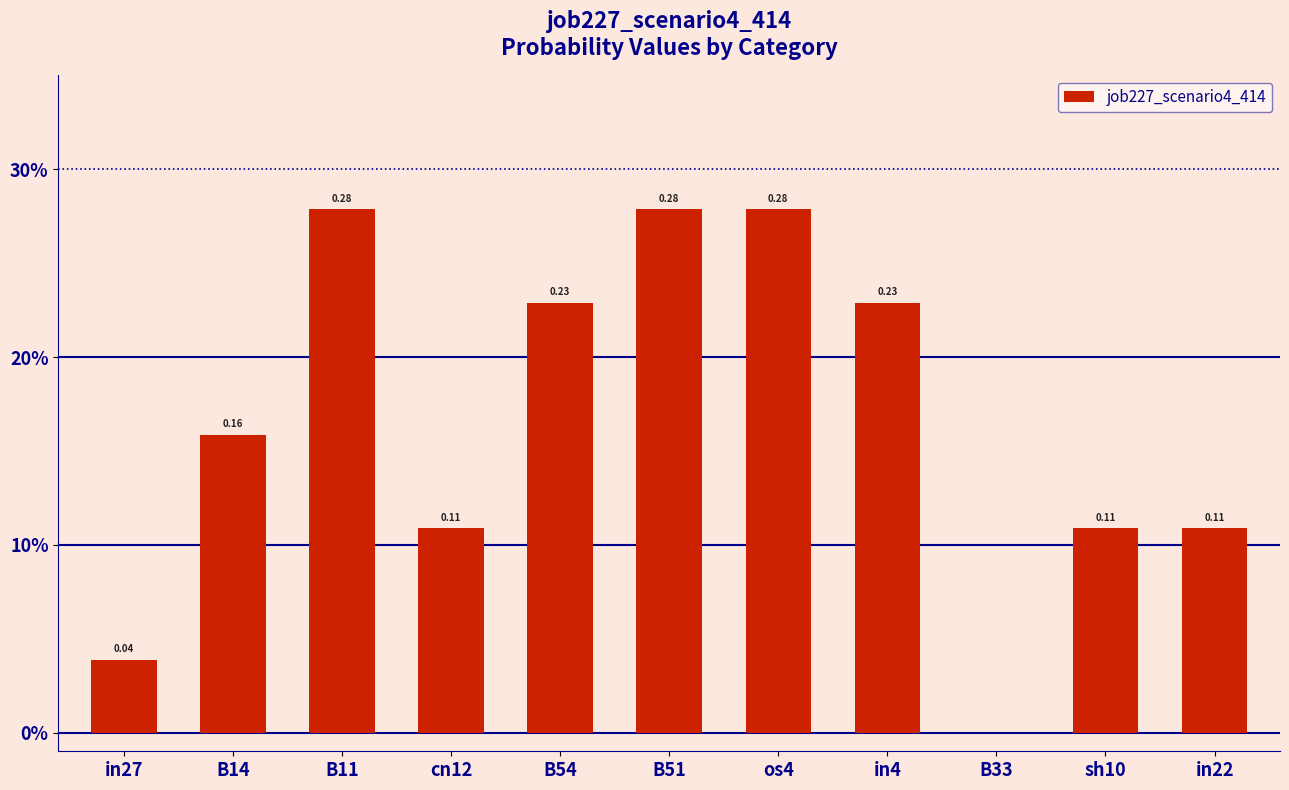

At which category does the chart reach its minimum across all series?

B33